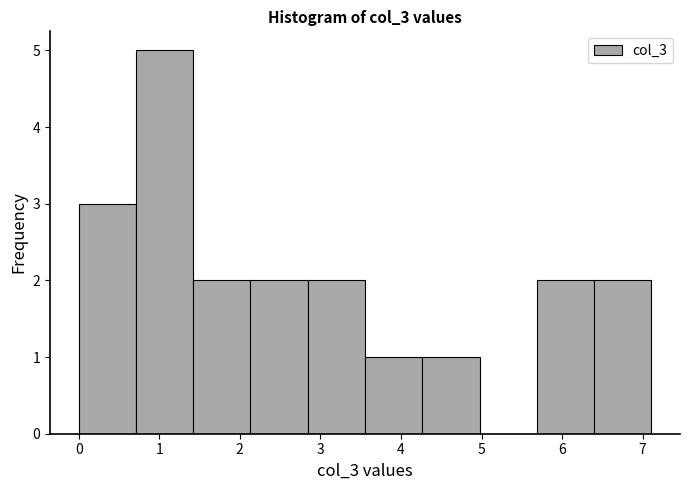

Which range on the x-axis has the tallest bar?

0.7 to 1.4